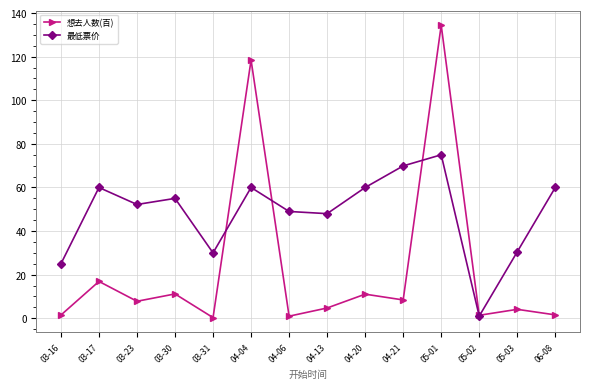

Where is the first local minimum for 想去人数(百)?

03-23